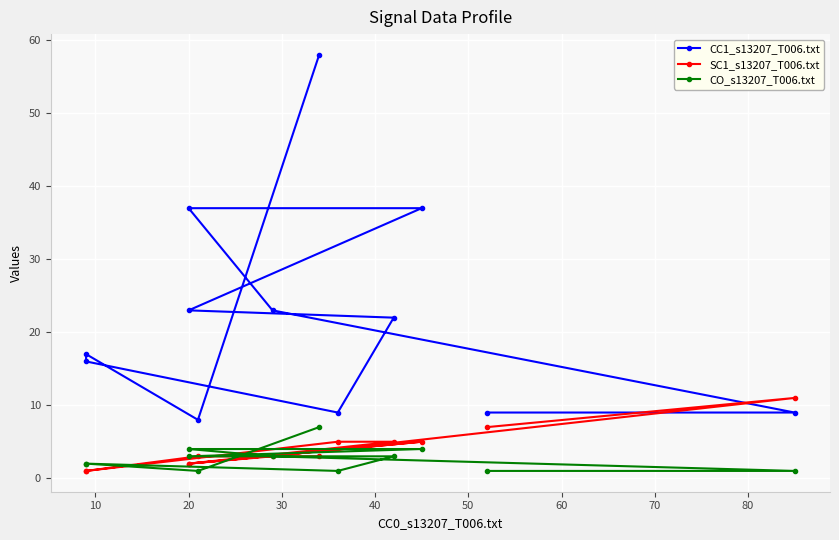

List the series in order of their peak value, highest first.

CC1_s13207_T006.txt, SC1_s13207_T006.txt, CO_s13207_T006.txt